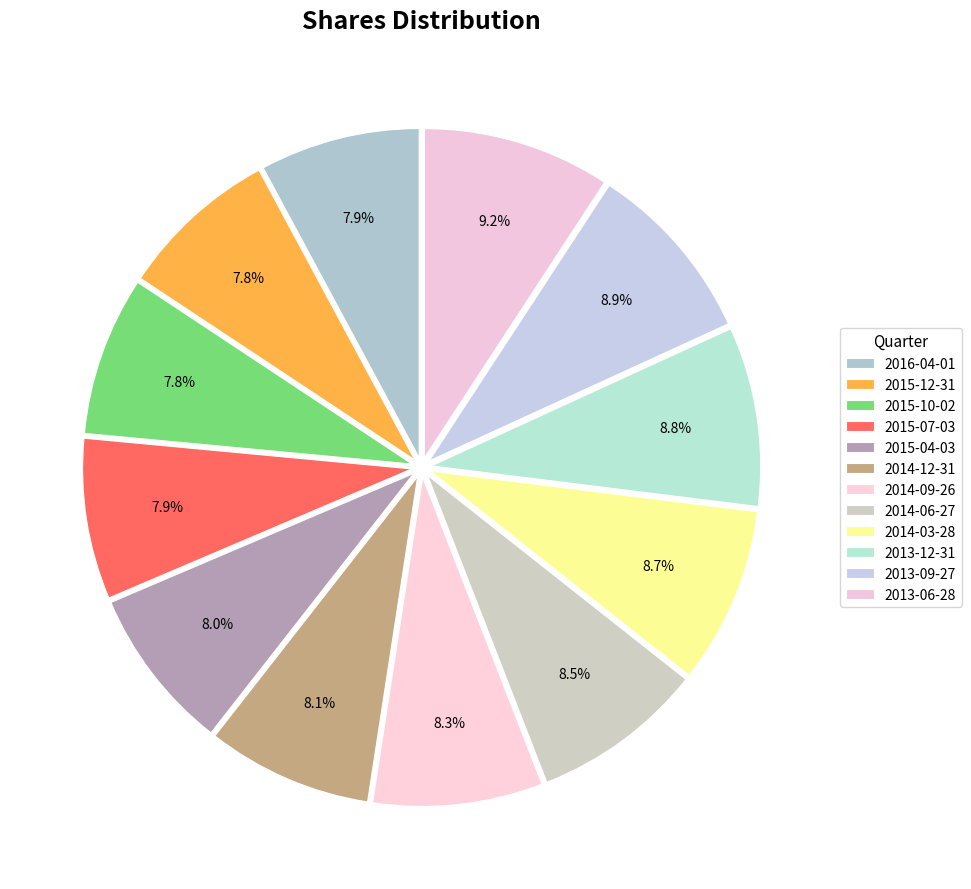

Count the number of slices in the pie.

12